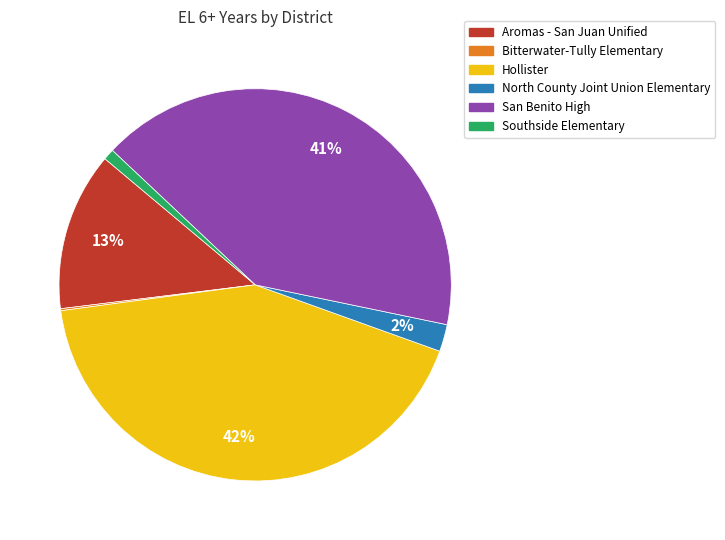

Which has a higher value, San Benito High or Hollister?

Hollister